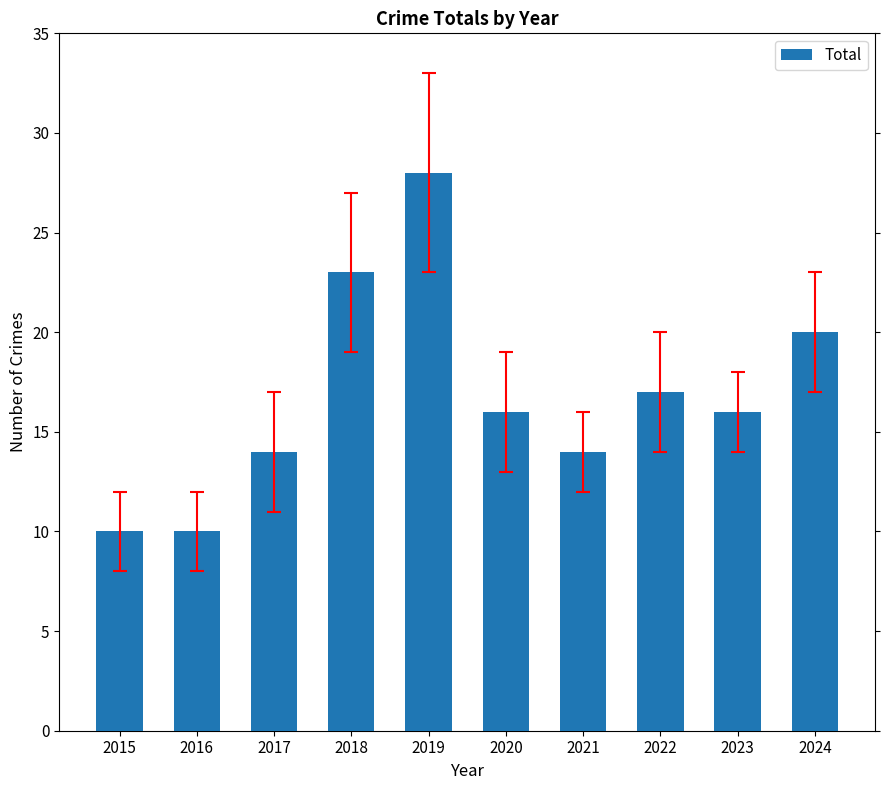

How many bars are there in total?

10